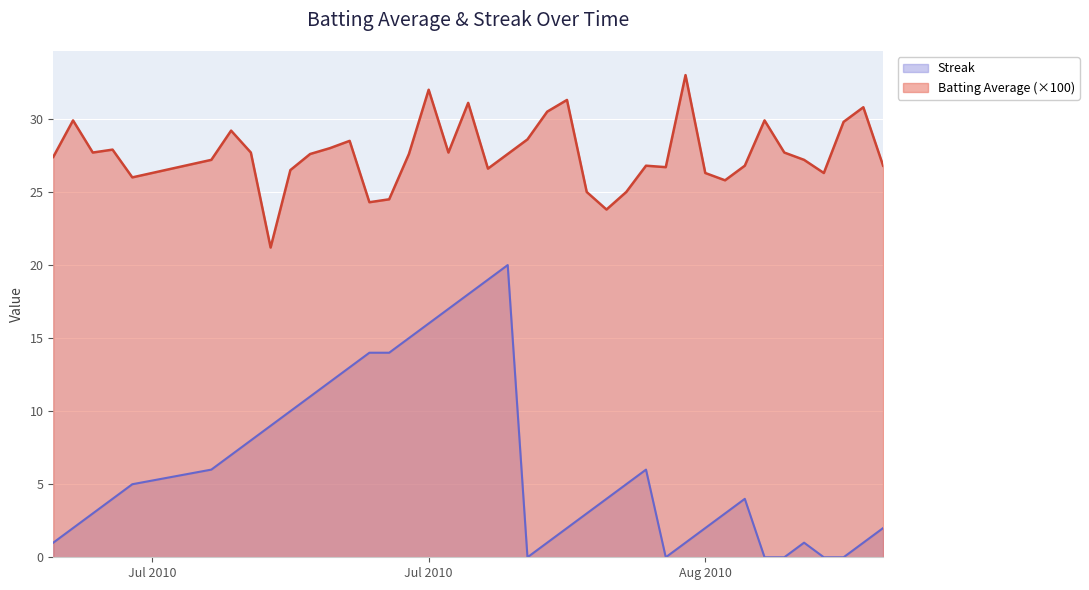

Which series has the widest spread of values?

Streak